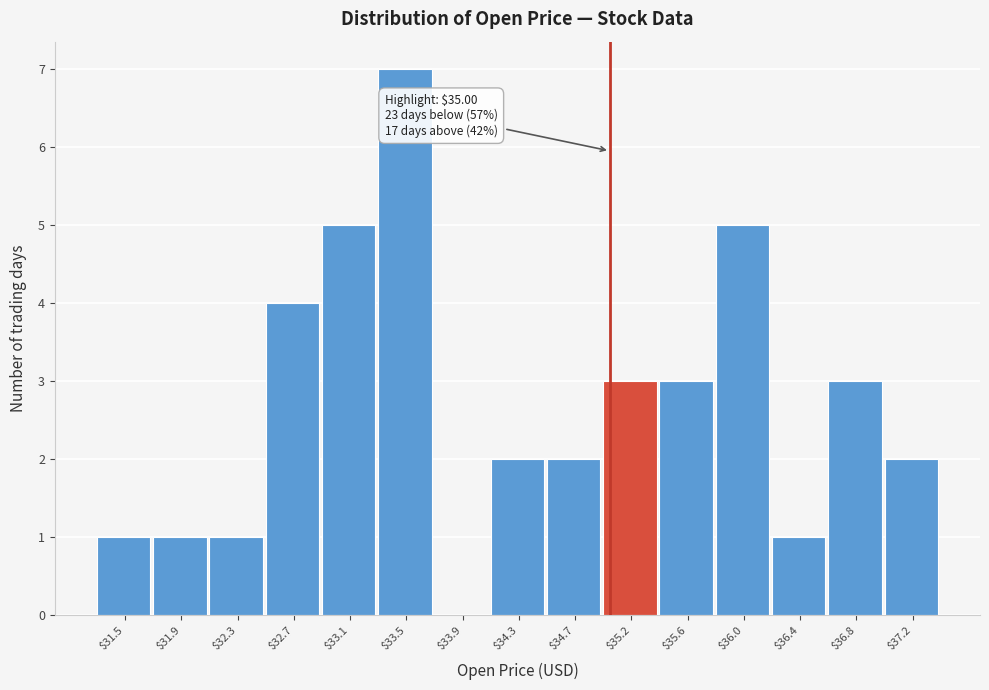

Over which range of the x-axis is the bar tallest?

33.30 to 33.70